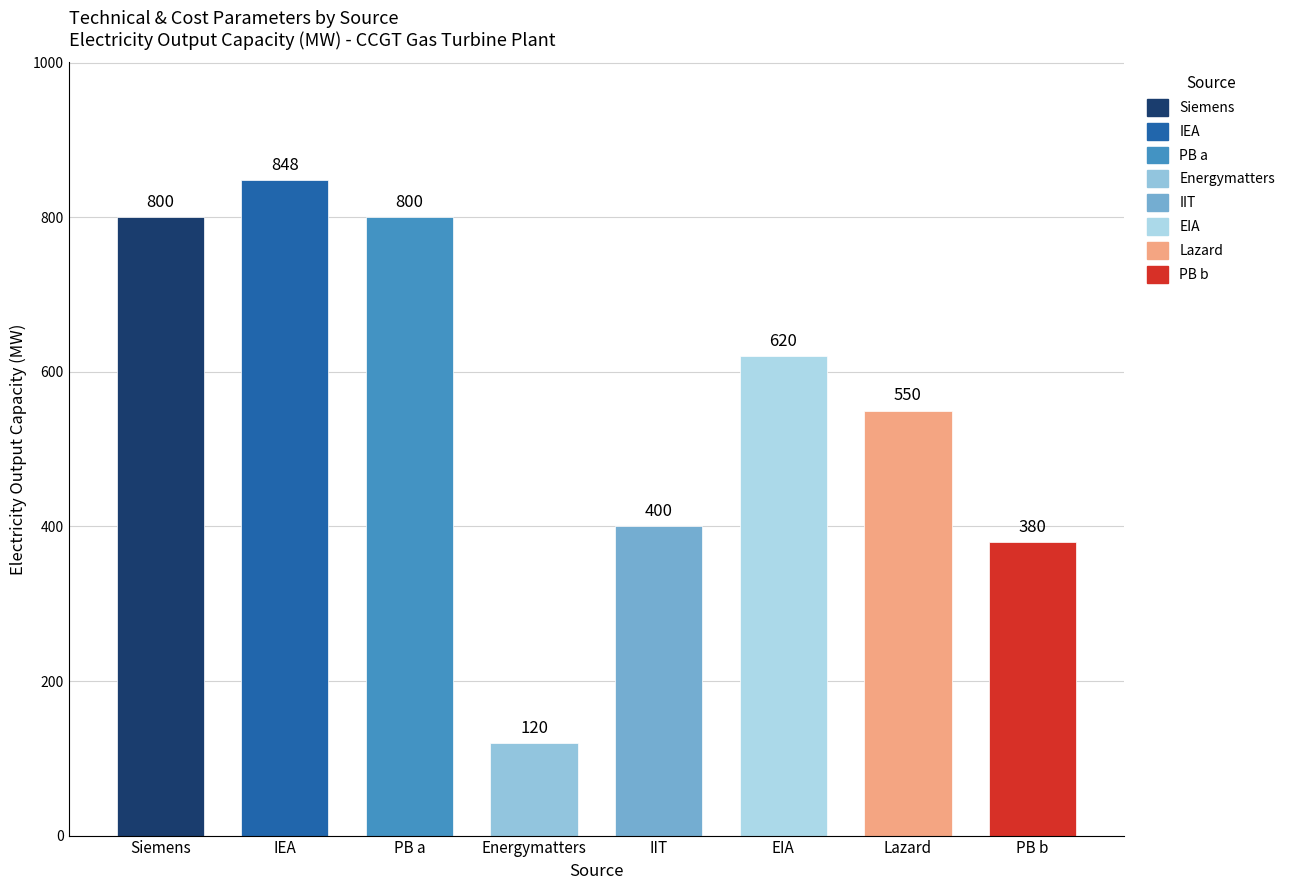

Which category has the lowest value across all series?

Energymatters